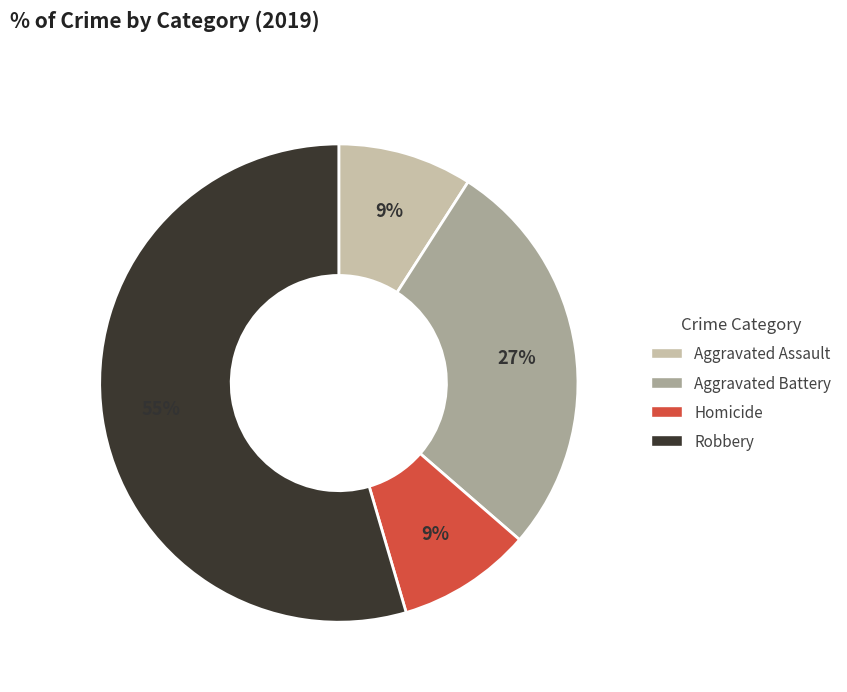

Which category accounts for the majority?

Robbery